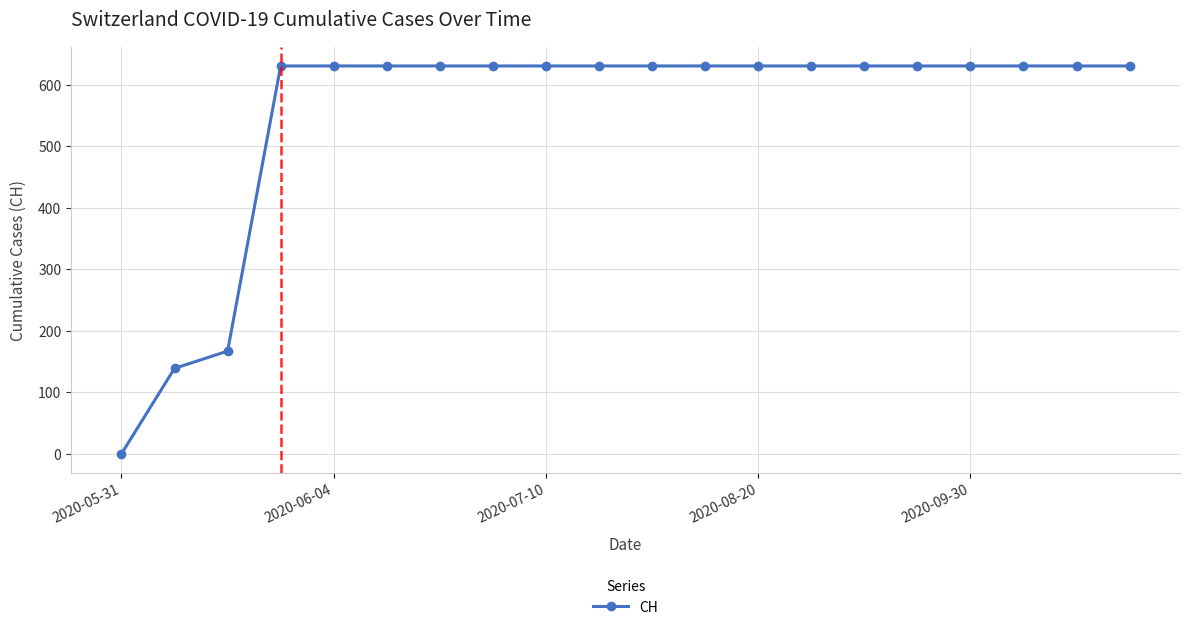

What is the sum of all values?

11033